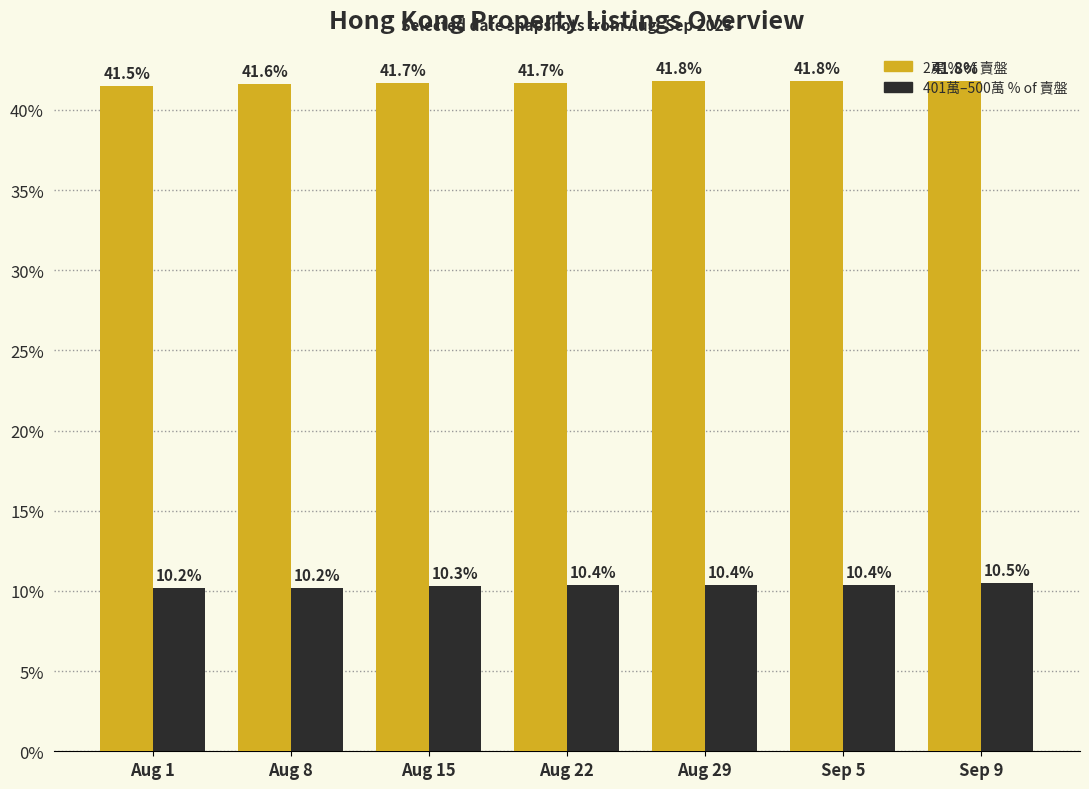

What is the greatest value displayed?

41.8